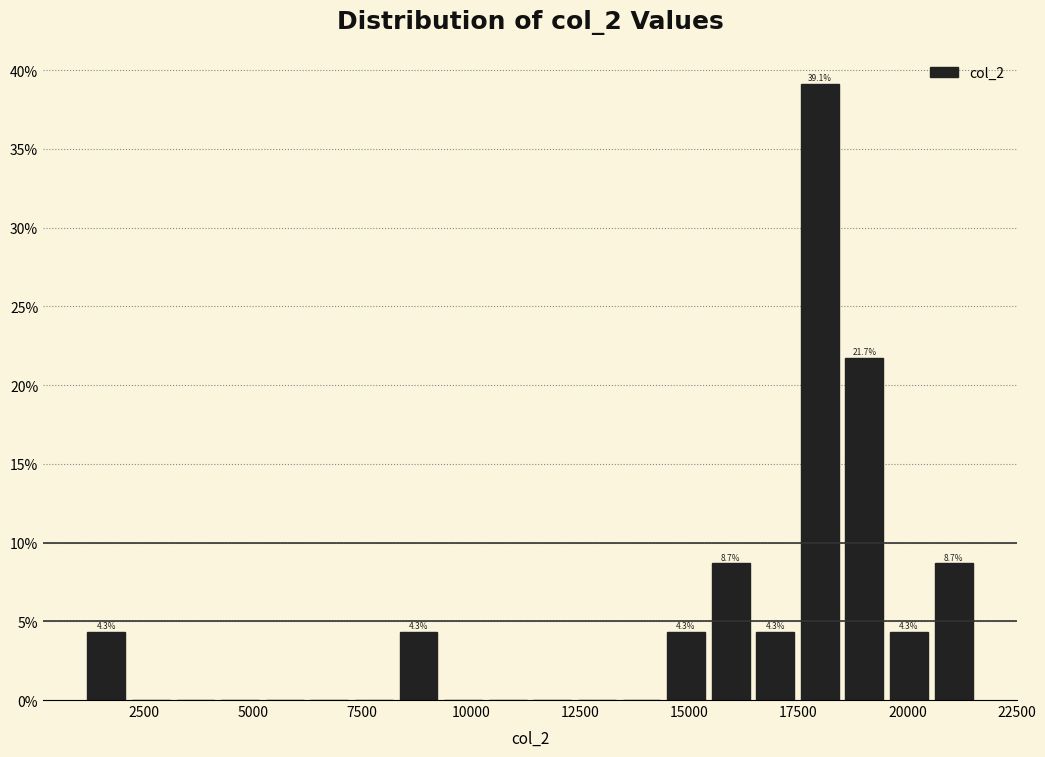

Read against the x-axis, roughly where is the centre of the tallest bar?

18000